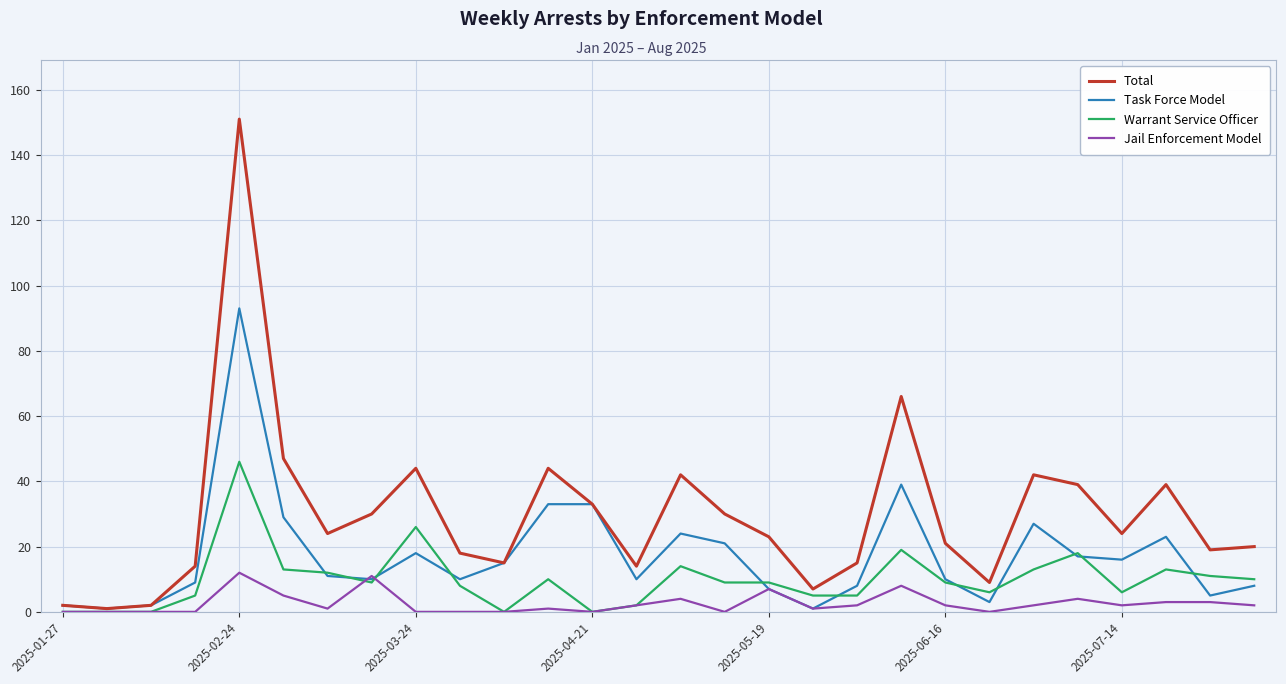

How many lines are shown in the chart?

4